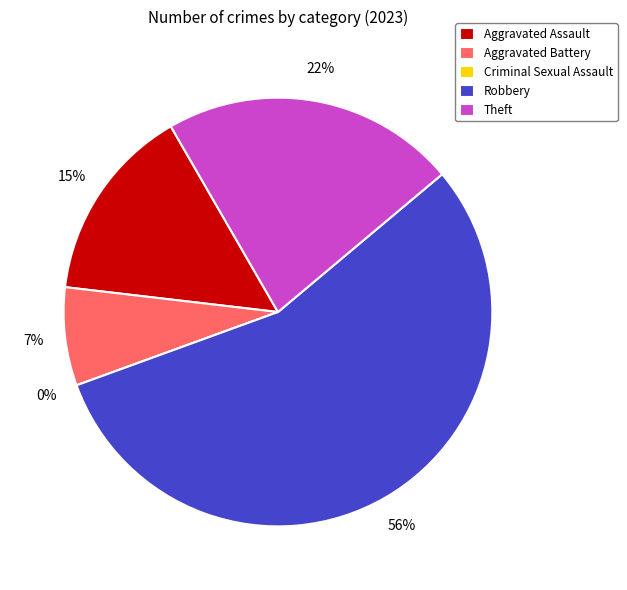

The Aggravated Assault slice represents 22% of the pie. True or false?

False